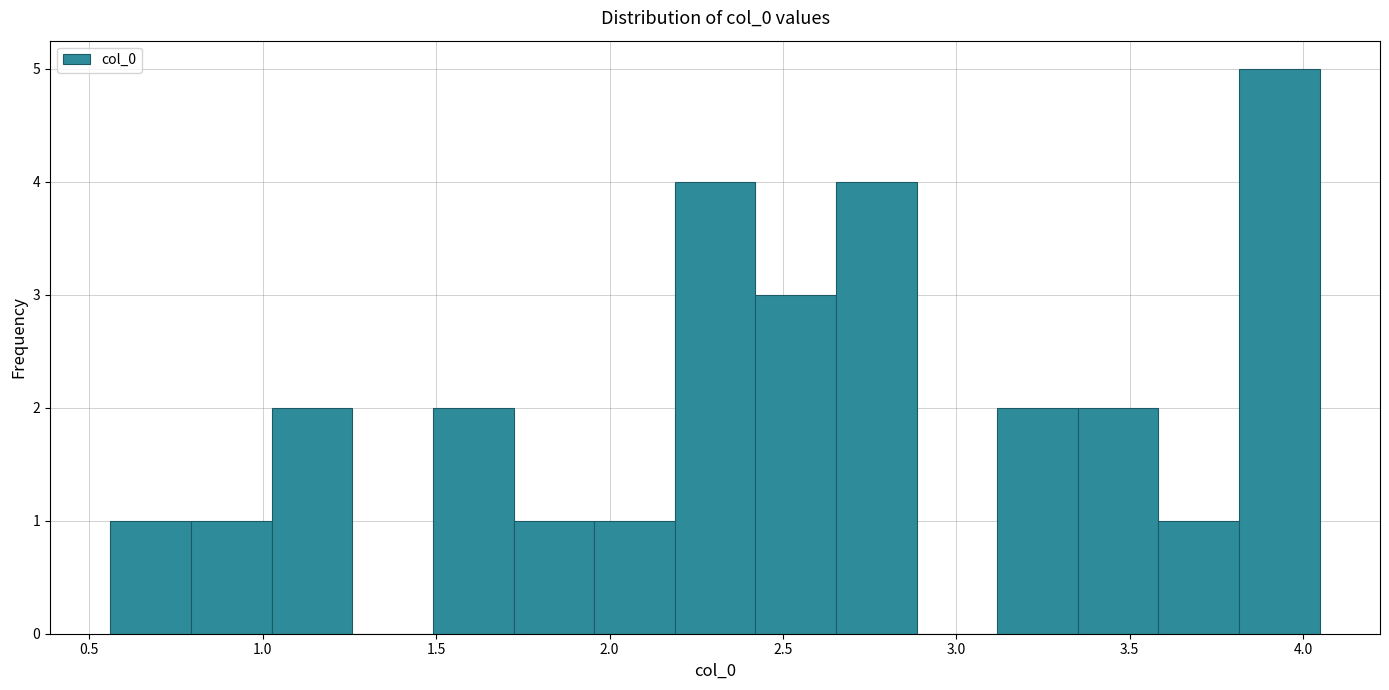

Over which range of the x-axis is the bar tallest?

3.80 to 4.05